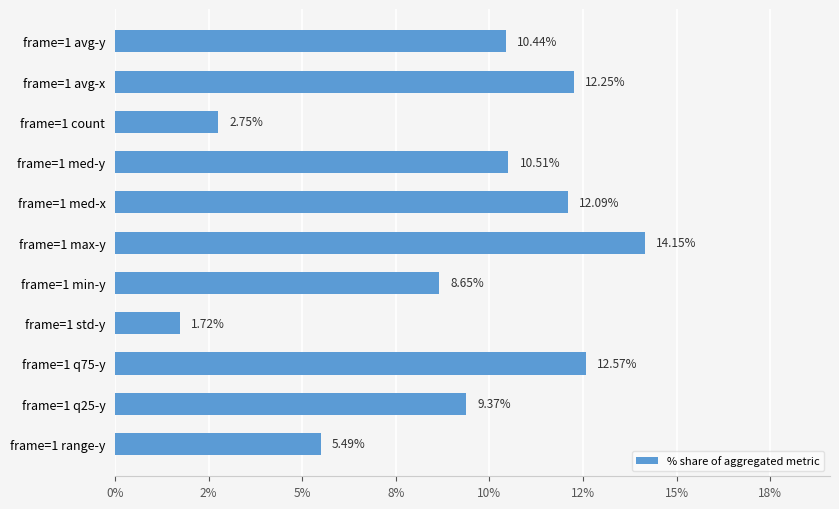

Does the chart contain any negative values?

No